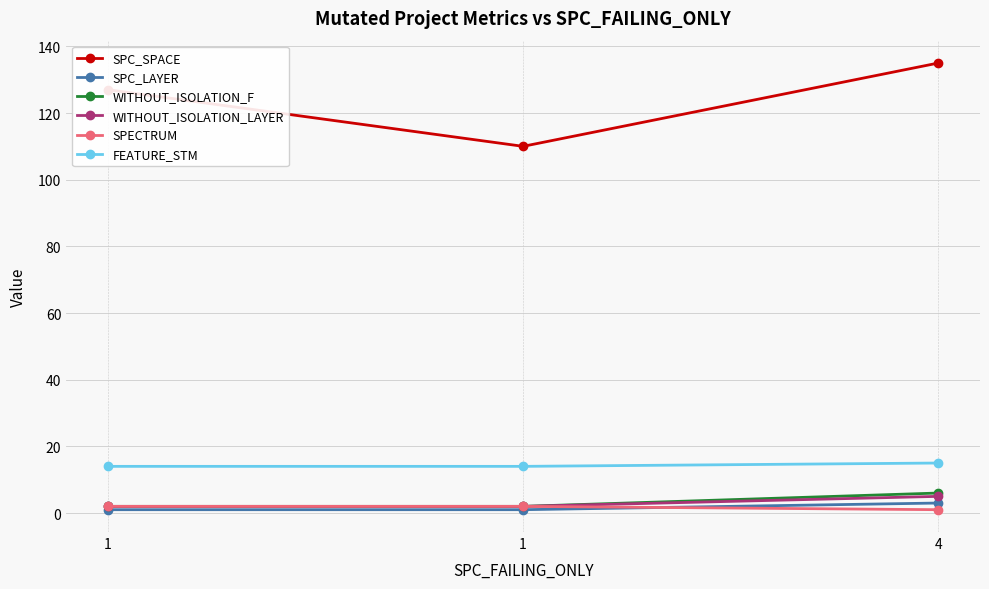

Count the number of data series in this chart.

6